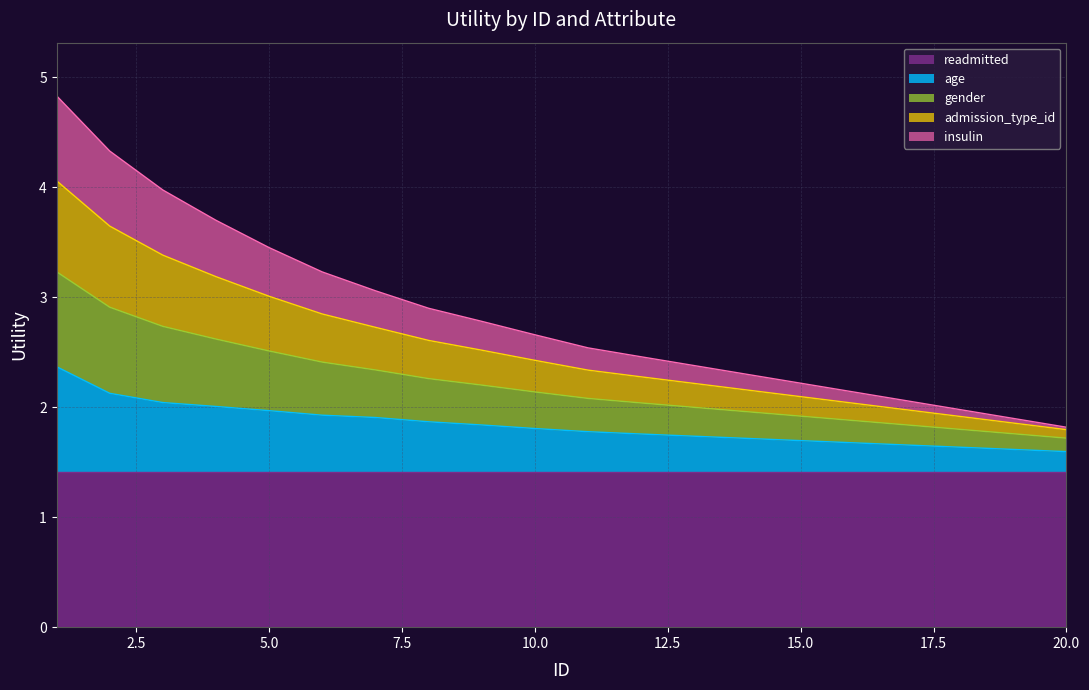

At which label does age reach its minimum?

20